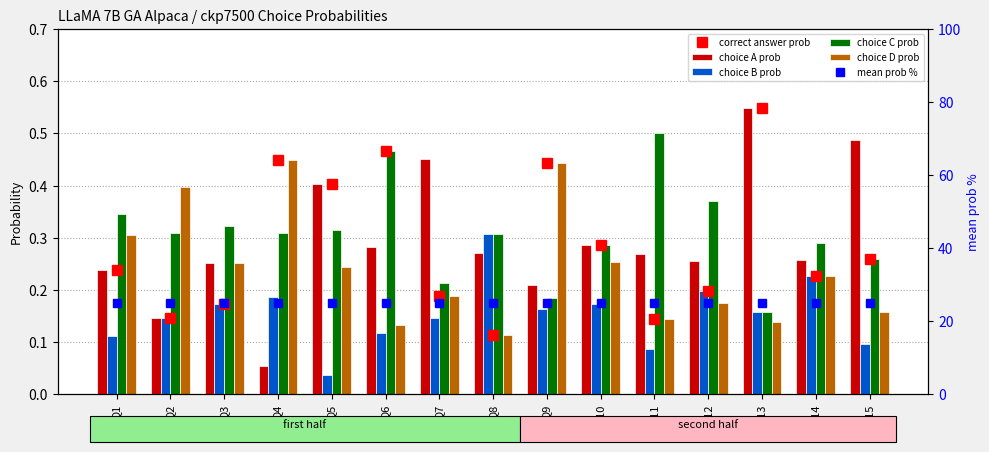

How many data points in mean prob % are less than 25?

6